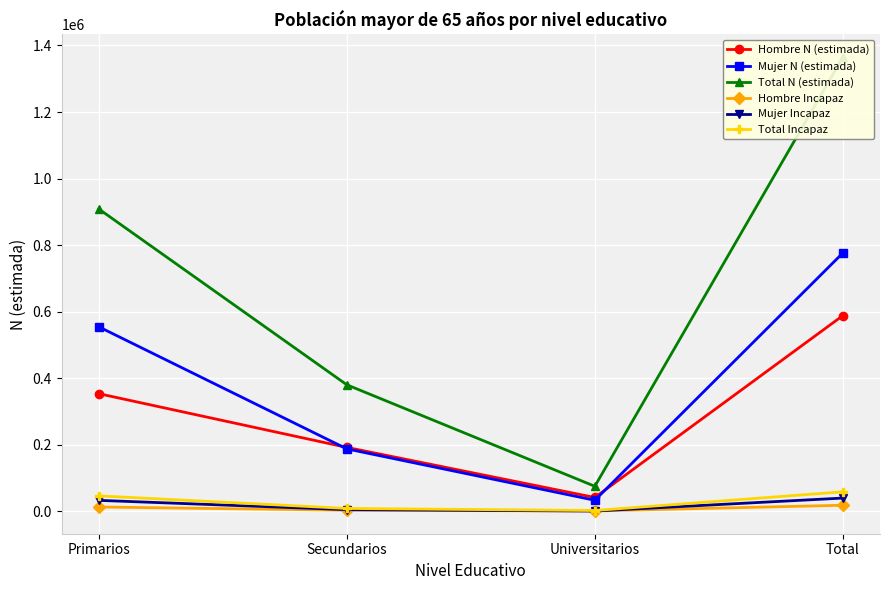

The value of Hombre N (estimada) at Secundarios is 192532. True or false?

True